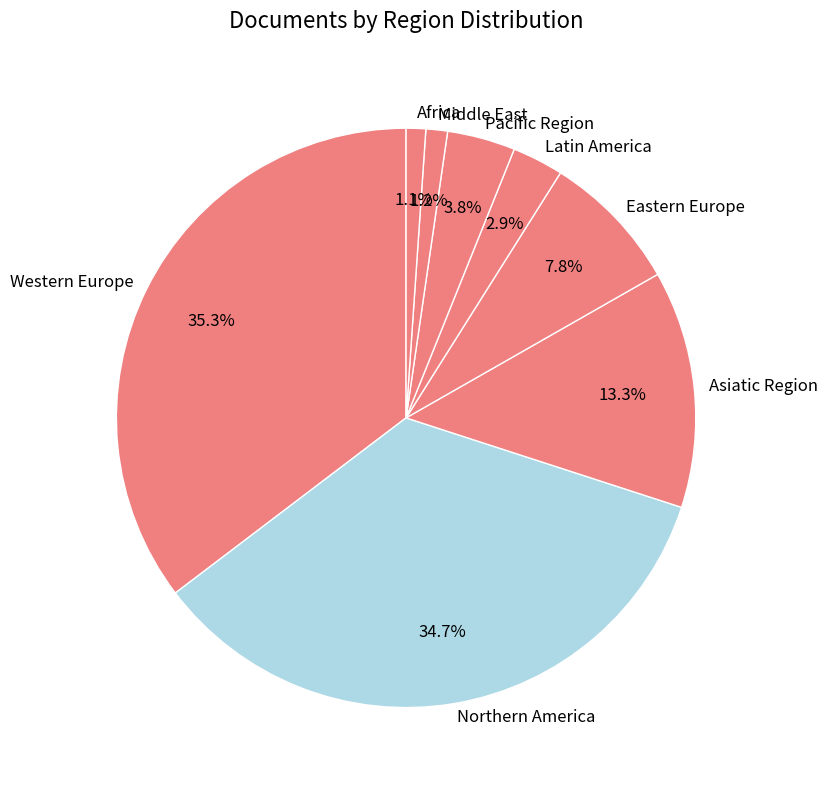

How many slices are in this pie chart?

8